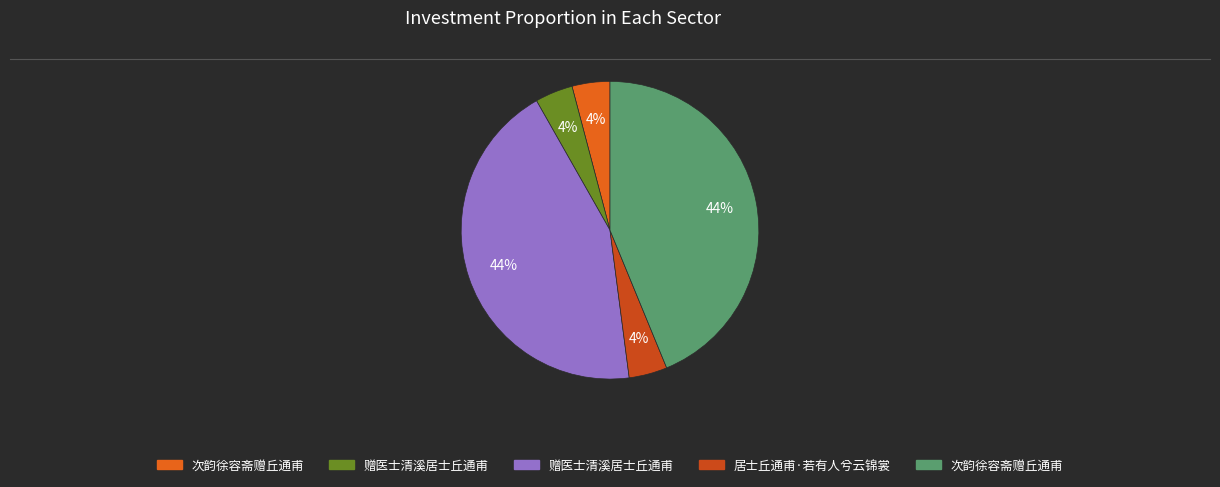

How many slices are in this pie chart?

5